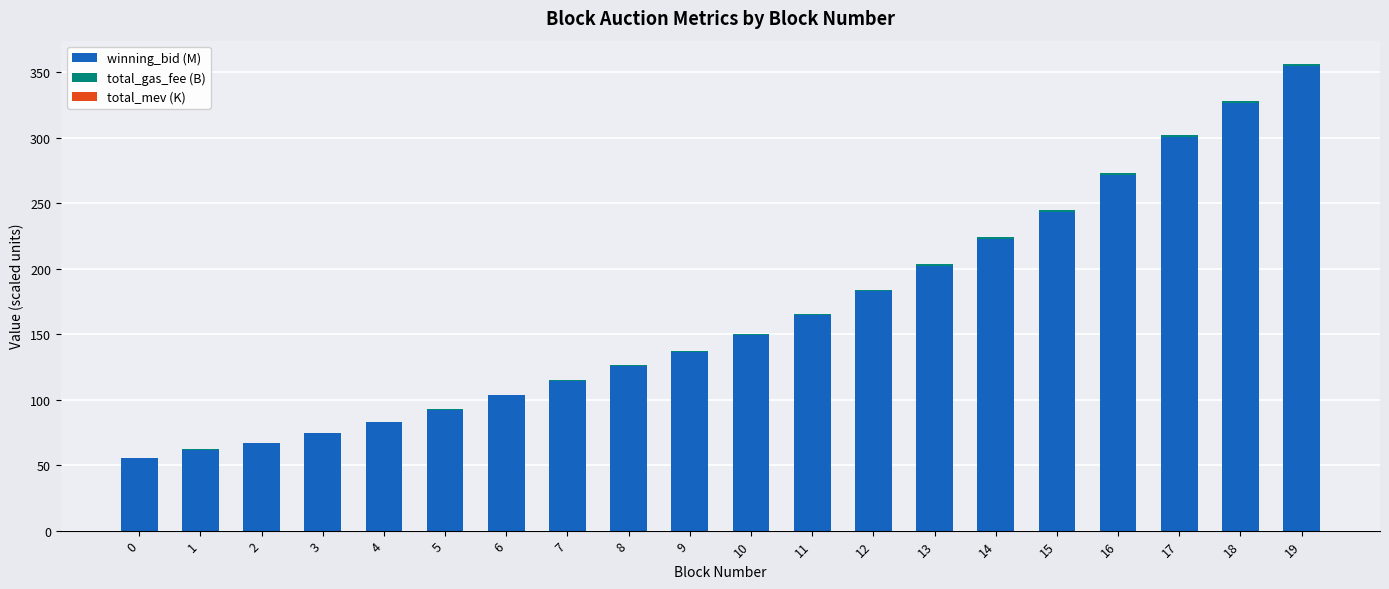

At which category is the sum across all series the highest?

19